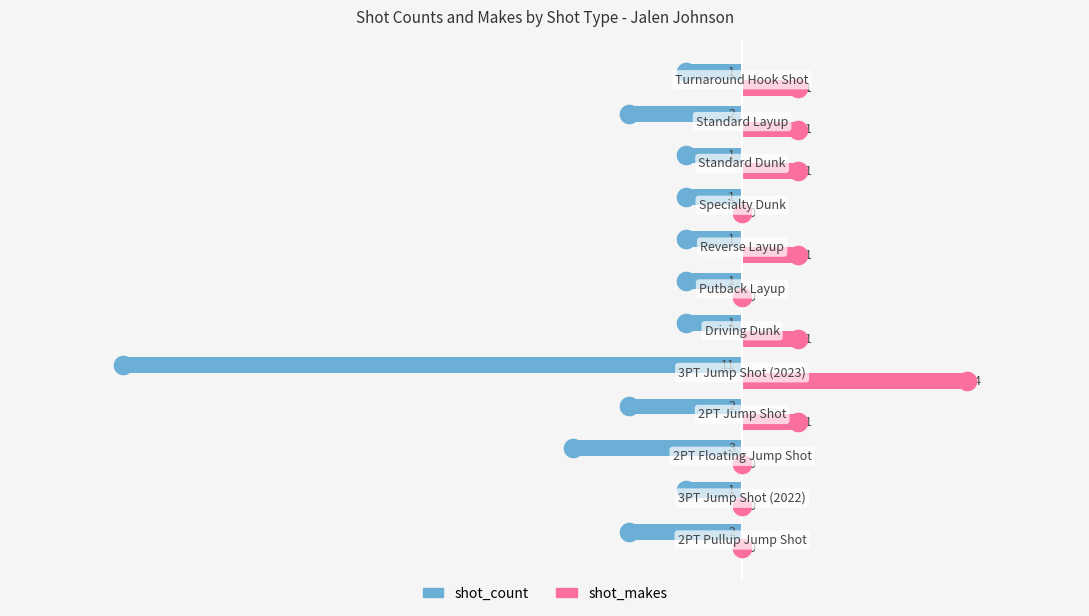

Is the value of shot_count at −5.0 greater than the value of shot_makes at −10.0?

No